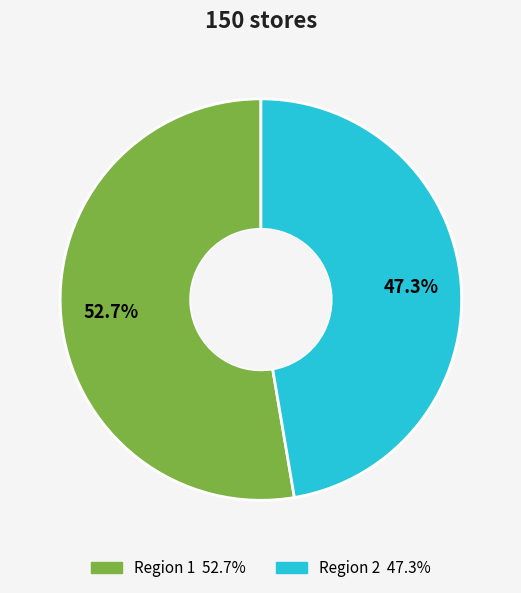

Approximately how many times larger is the value at Region 1 compared to Region 2?

1.1